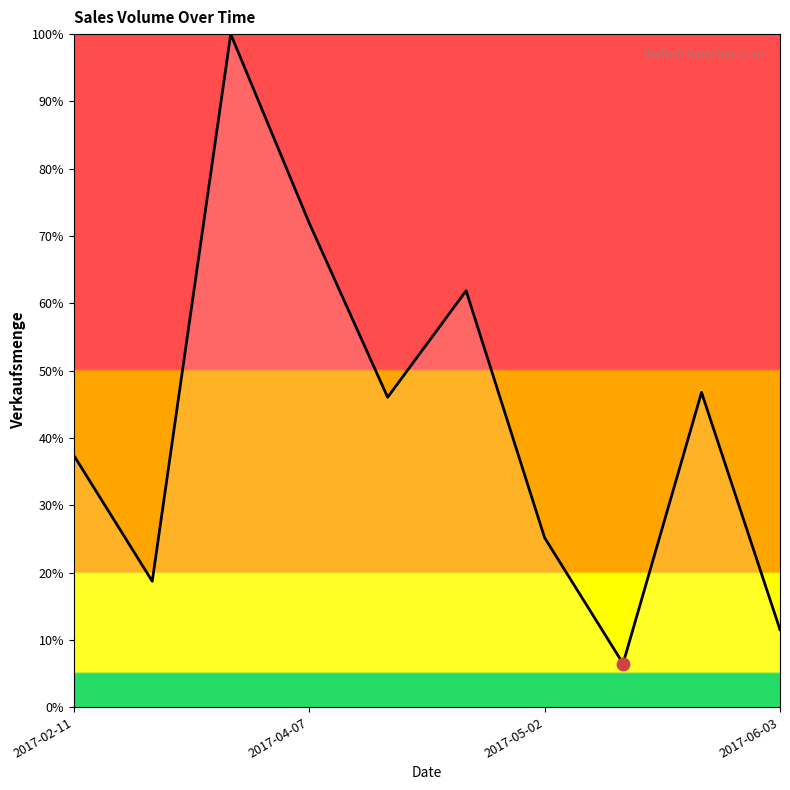

What is the maximum value shown in the chart?

100.0